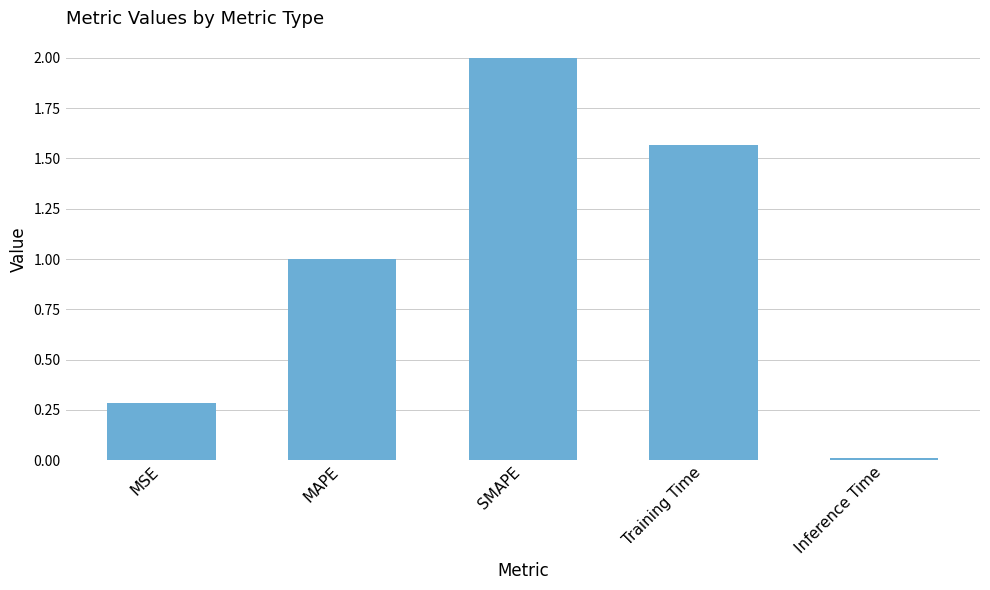

What value does the data have at SMAPE?

2.0